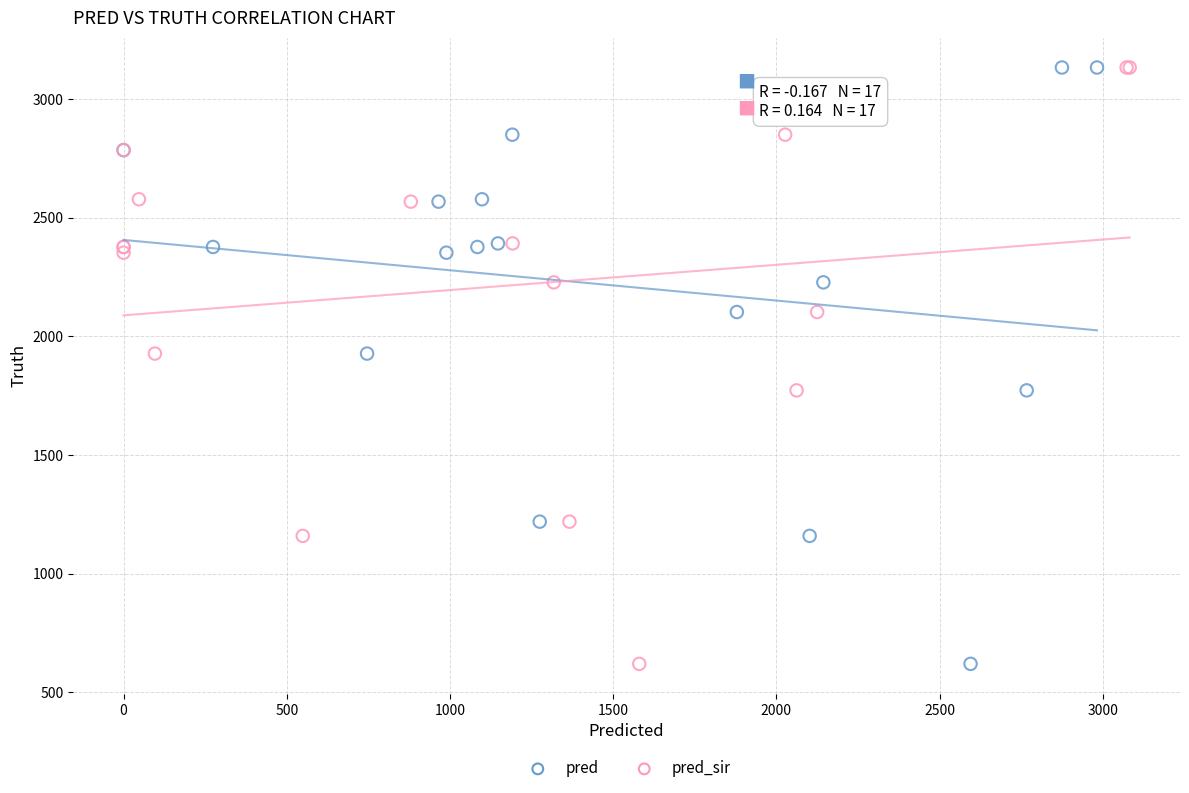

What are all the series names shown in the legend?

pred, pred_sir